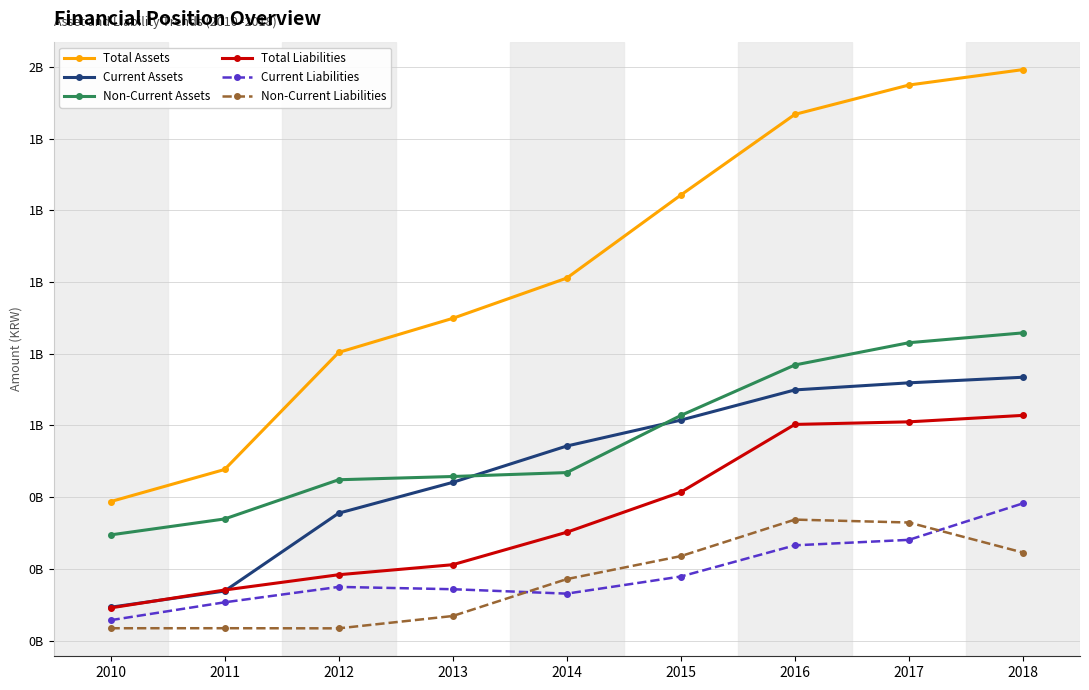

At which category does Current Liabilities reach its first local valley?

2014